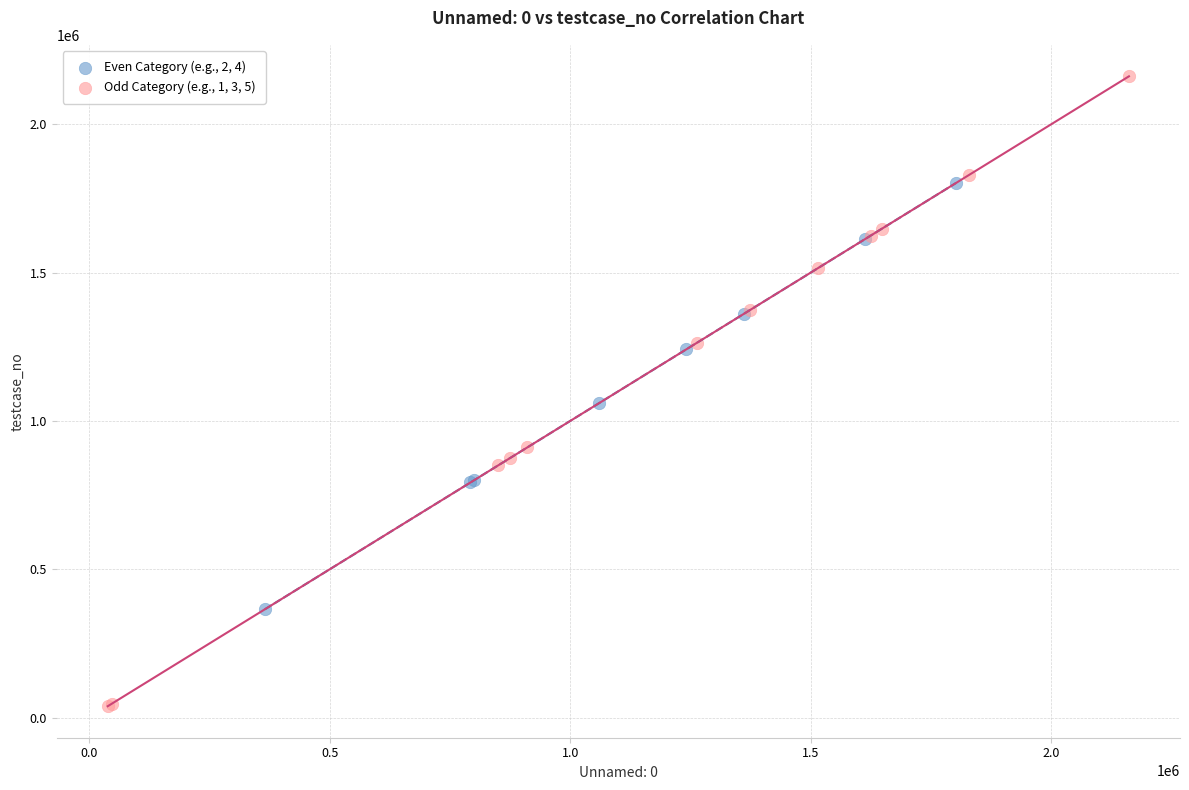

Which series contains the lowest Y value?

Odd Category (e.g., 1, 3, 5)